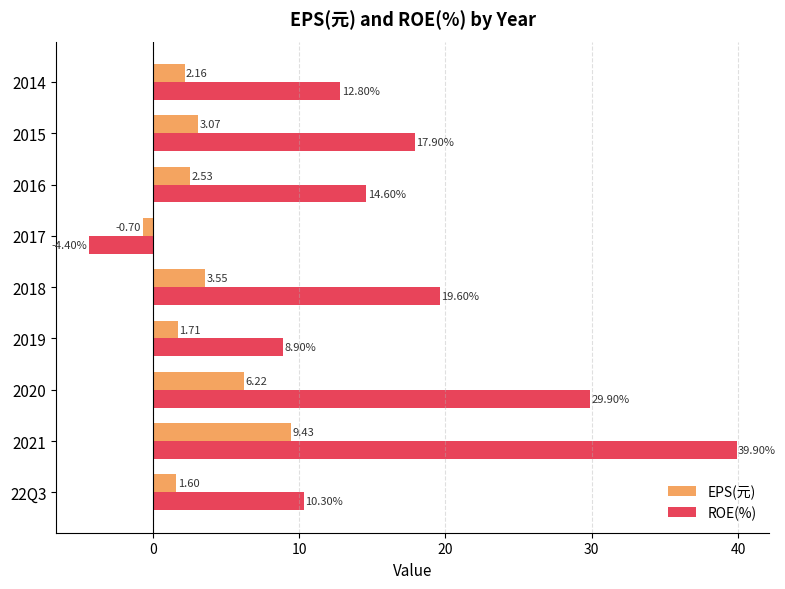

What is the difference between the second highest and second lowest values in the ROE(%) series?

21.0